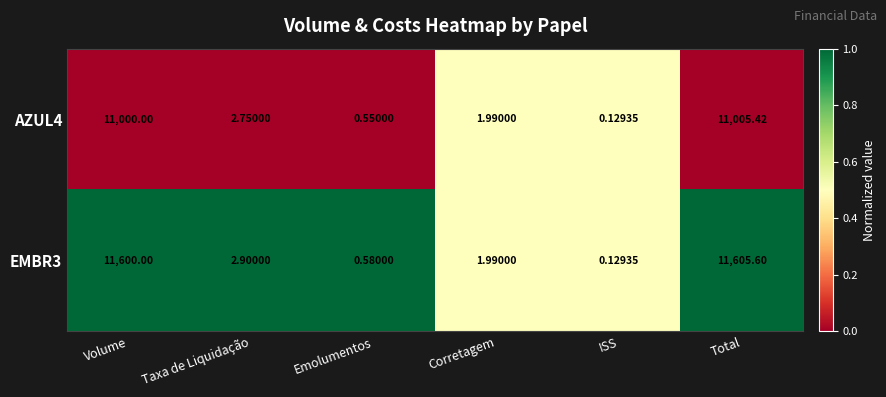

What is the total value across all series at Total?

22611.0